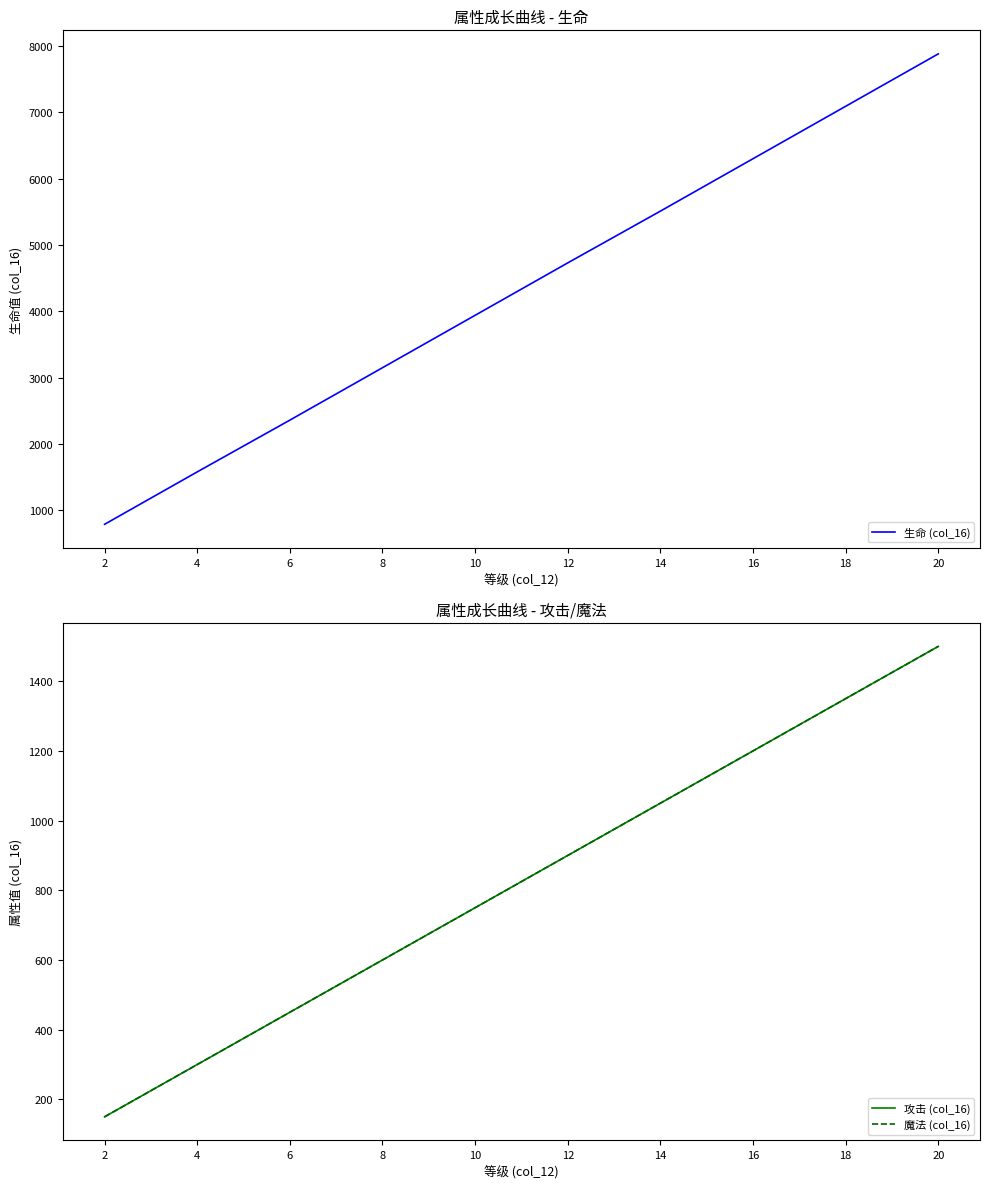

The 魔法 (col_16) series shows 637 at 6. True or false?

False